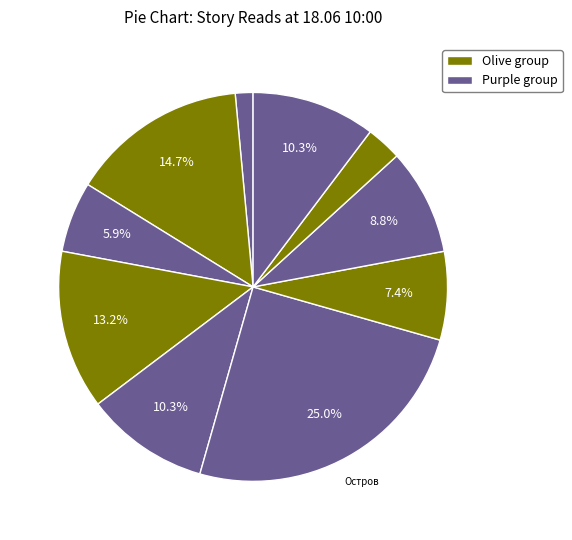

How many slices are in this pie chart?

10